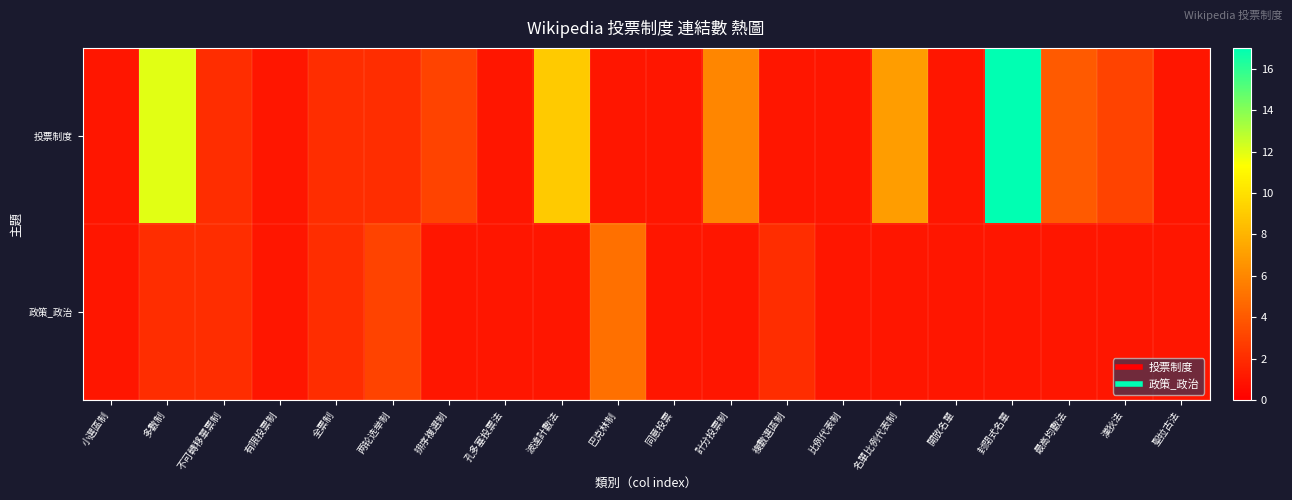

What is the difference between the highest and lowest values at 波達計數法?

8